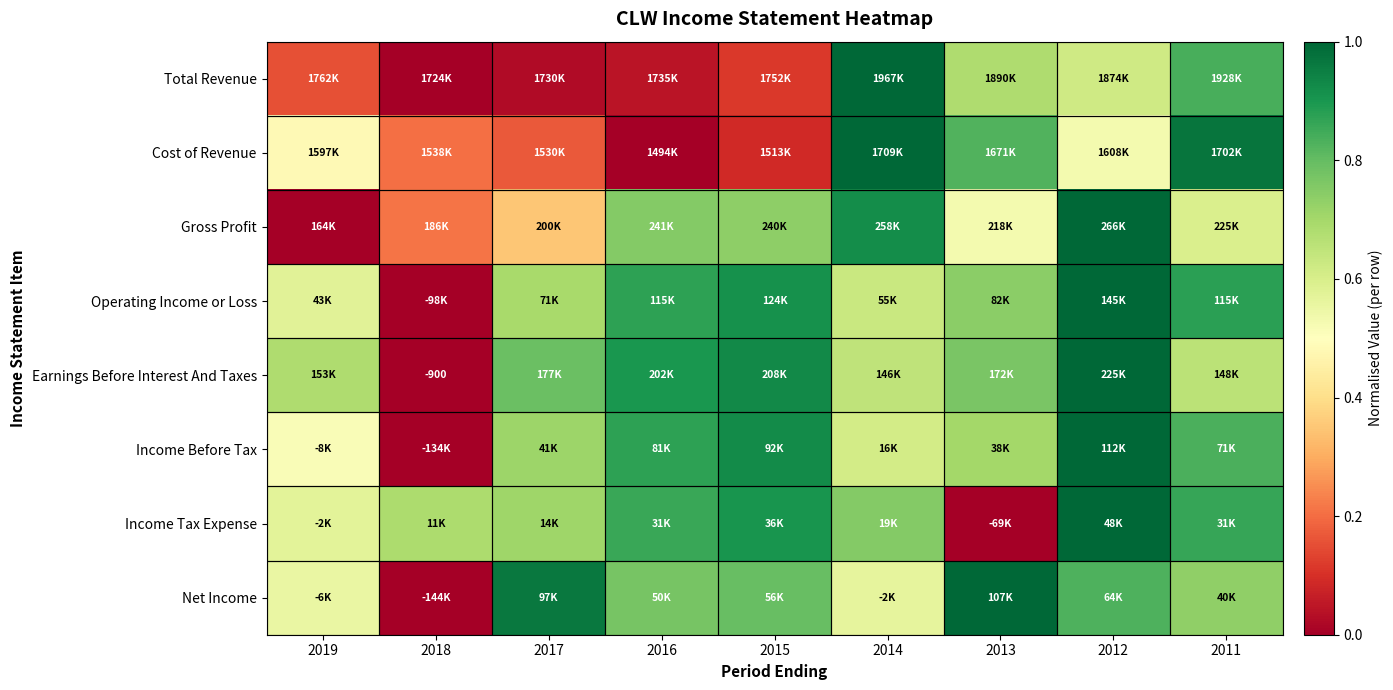

What is the difference between the maximum and second lowest values in the Income Tax Expense series?

0.4